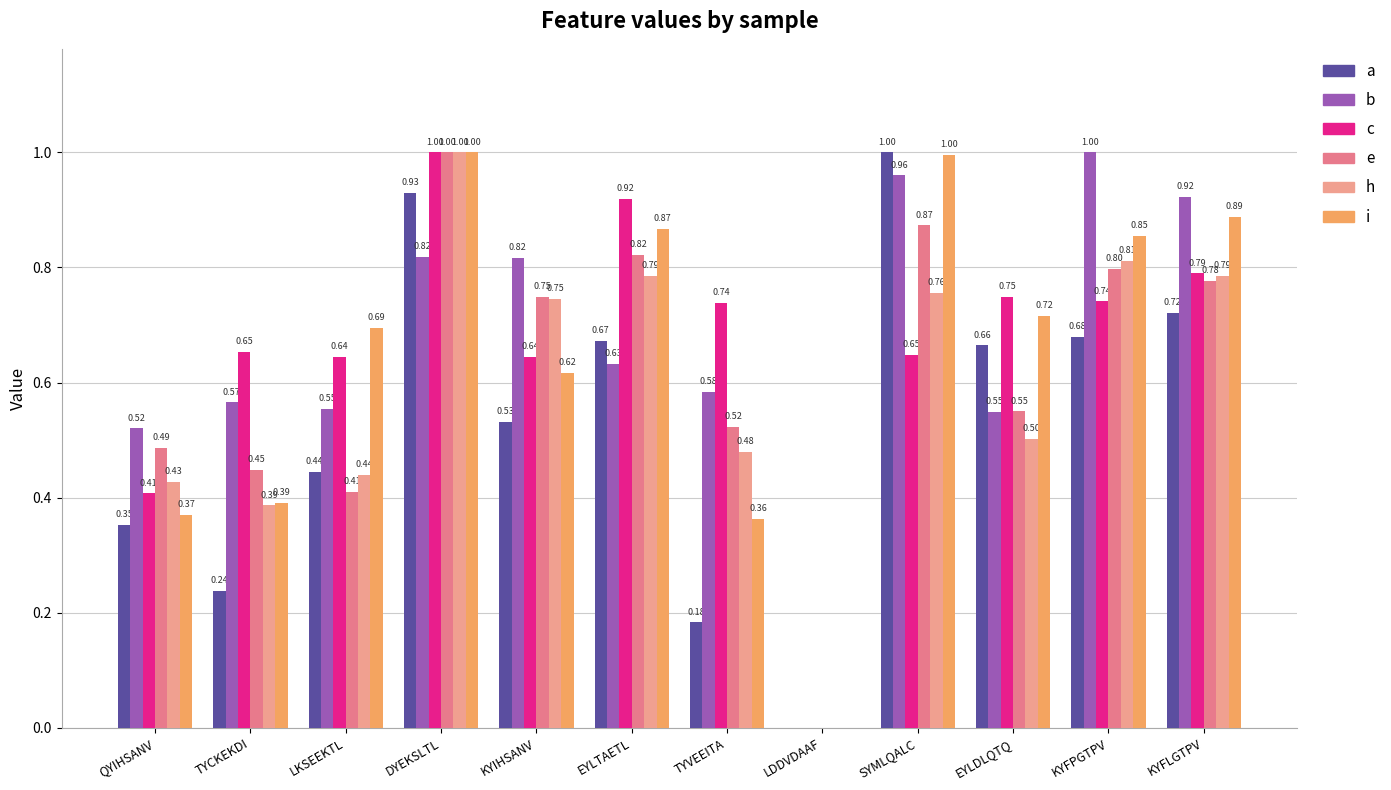

How many series are shown in this chart?

6